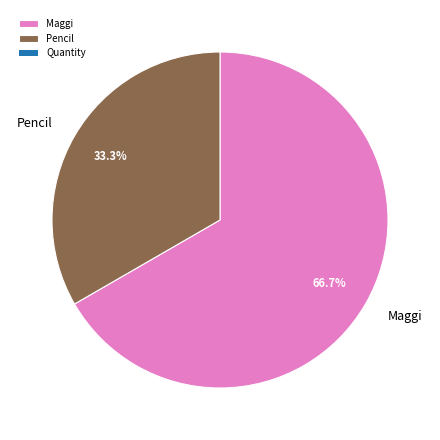

To the nearest percent, what percentage of the pie is Pencil?

33%